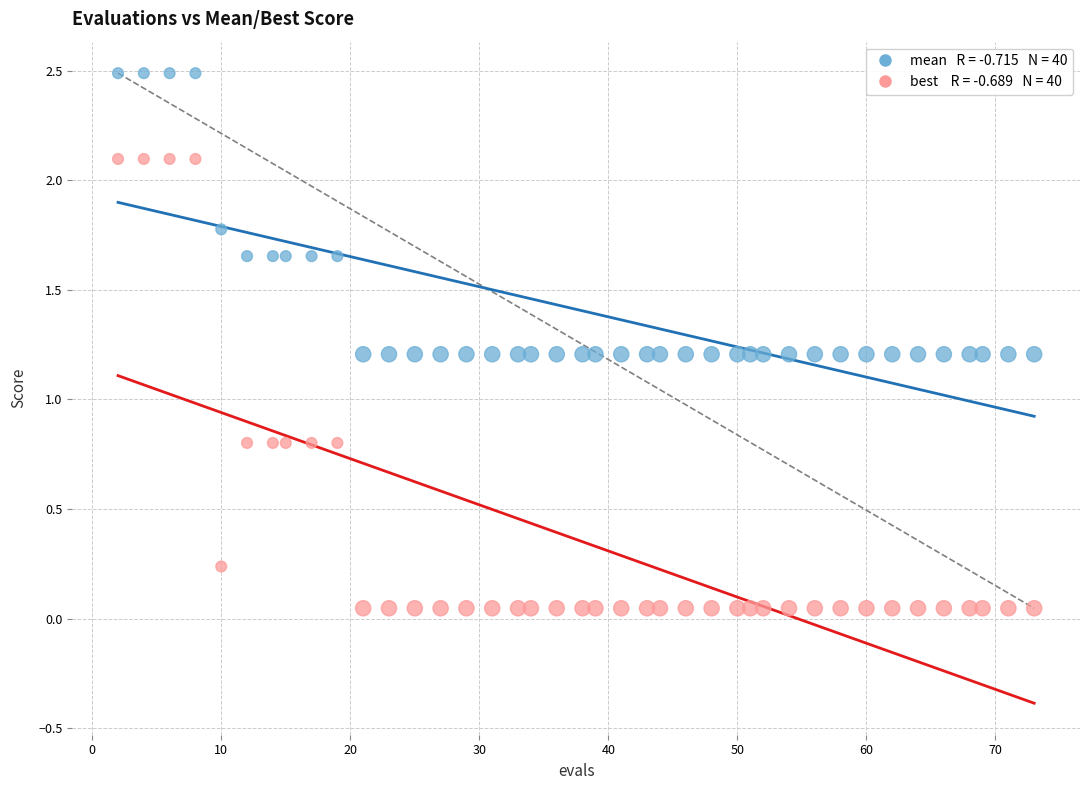

Across all data points, what is the range of Y values (max minus min)?

2.4